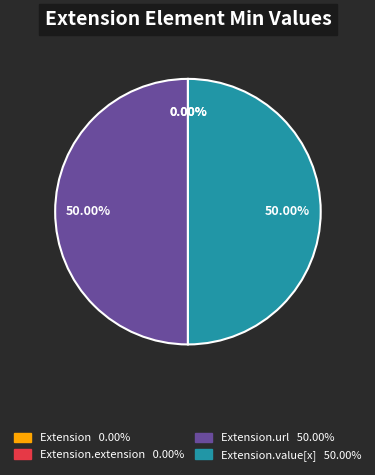

What percentage is the Extension.value[x] slice, to the nearest percent?

50%